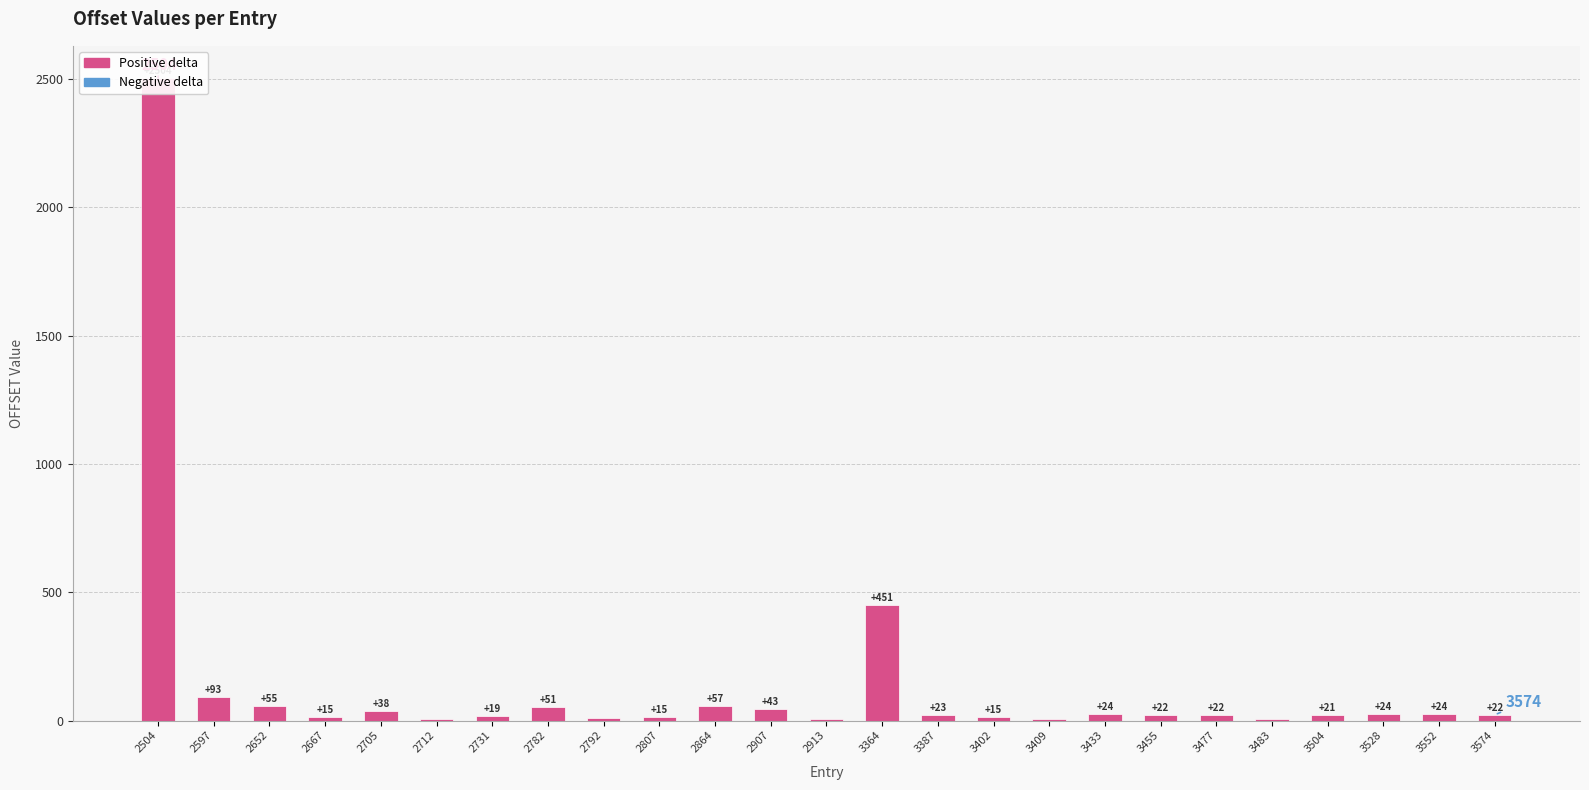

At which label does the data first exceed 22?

2504